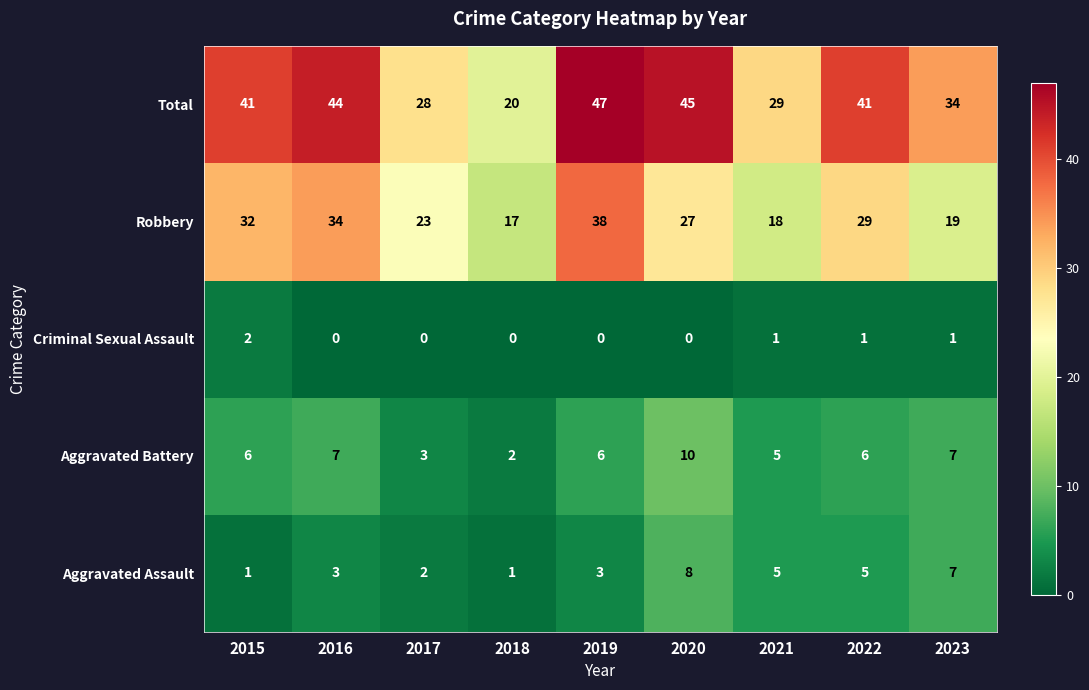

Is it true that Criminal Sexual Assault equals 0 at 2020?

True